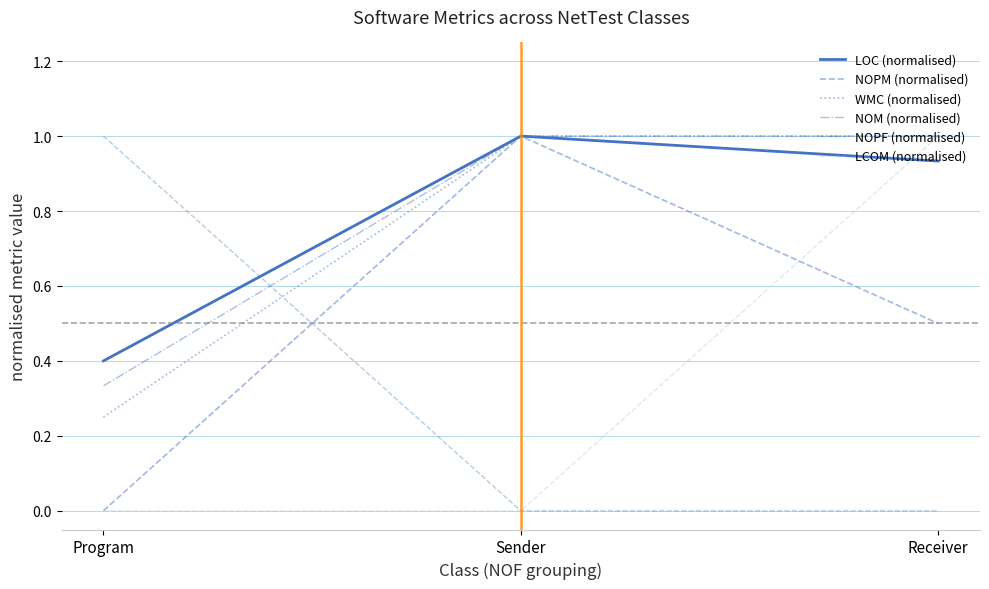

What is the label of the 1st point from the left?

Program